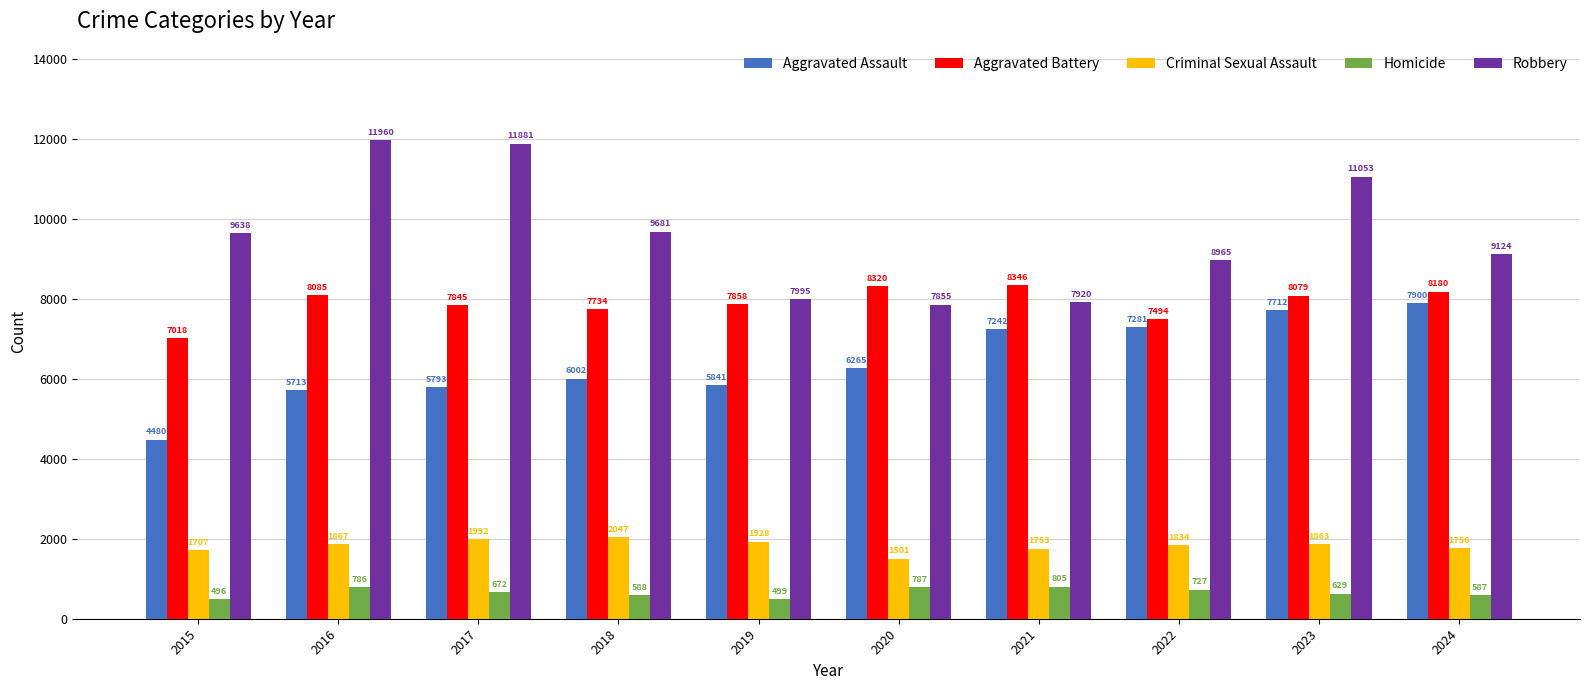

Where is Aggravated Assault nearest to the value 6190?

2020